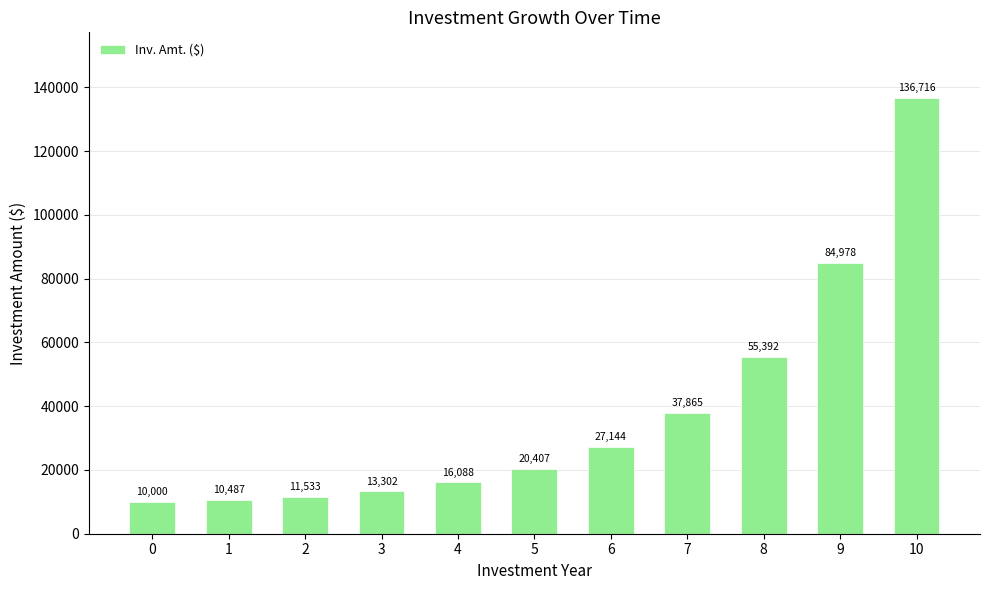

How many data points are less than 20406?

5